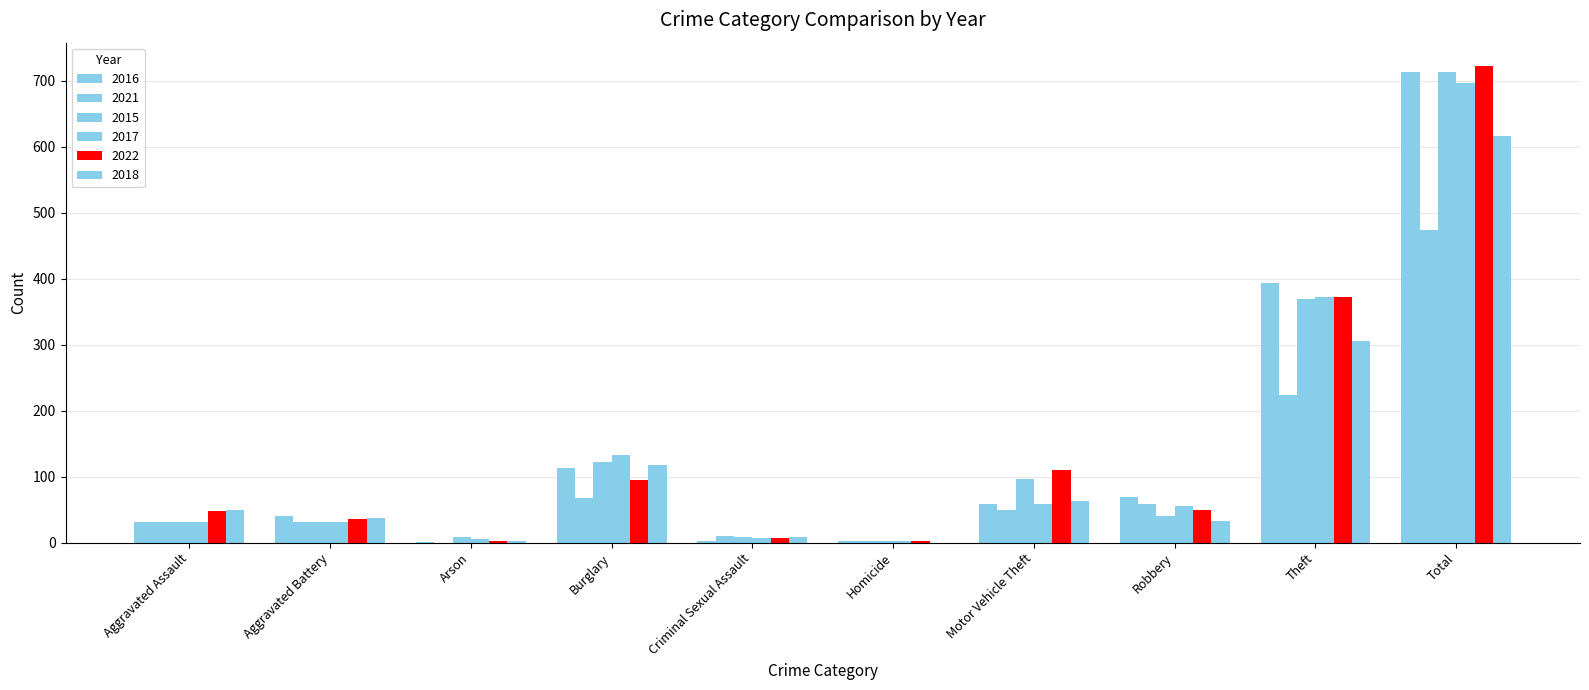

What value does the 2021 series have at Robbery, to the nearest 10?

60